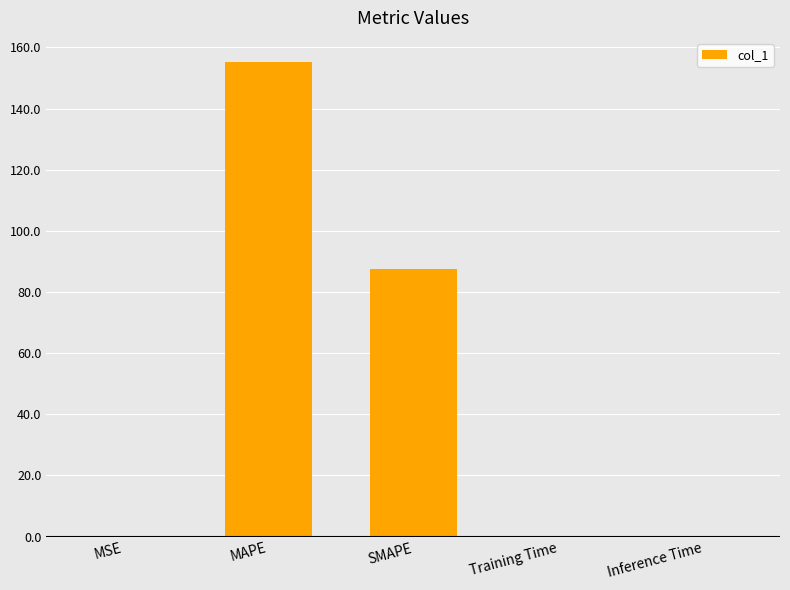

The value at SMAPE is 124.7. True or false?

False